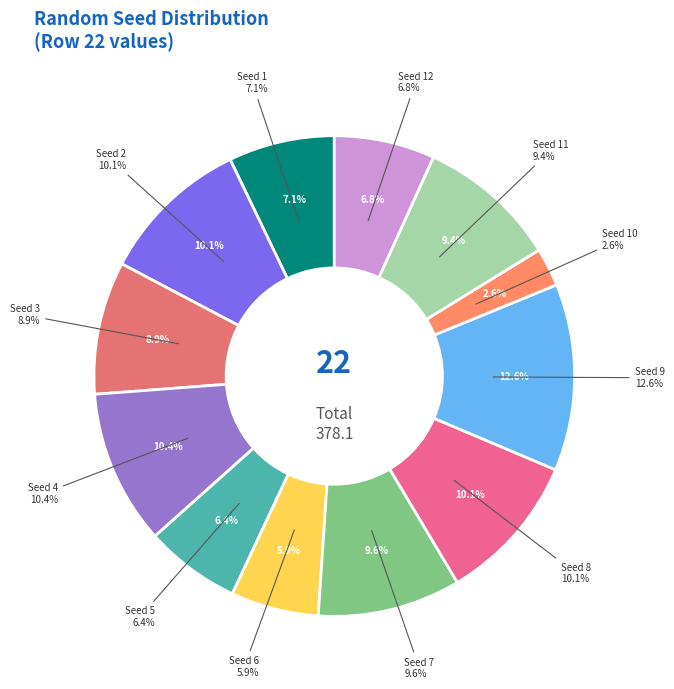

Does 4 account for over 50% of the chart?

No